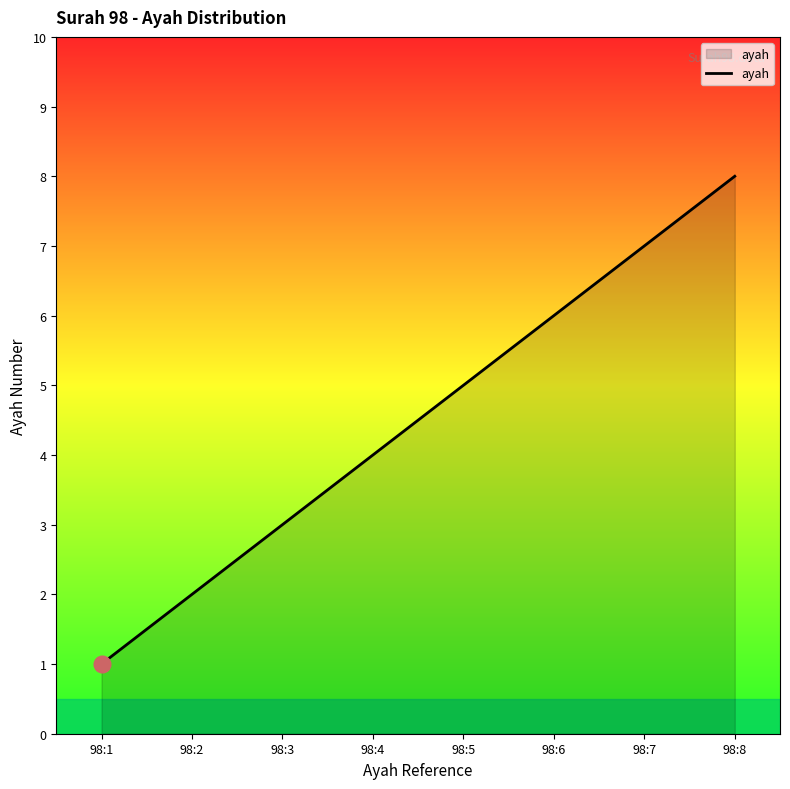

Reading left to right, transcribe all the data shown in this chart.

98:1=1	98:2=2	98:3=3	98:4=4	98:5=5	98:6=6	98:7=7	98:8=8